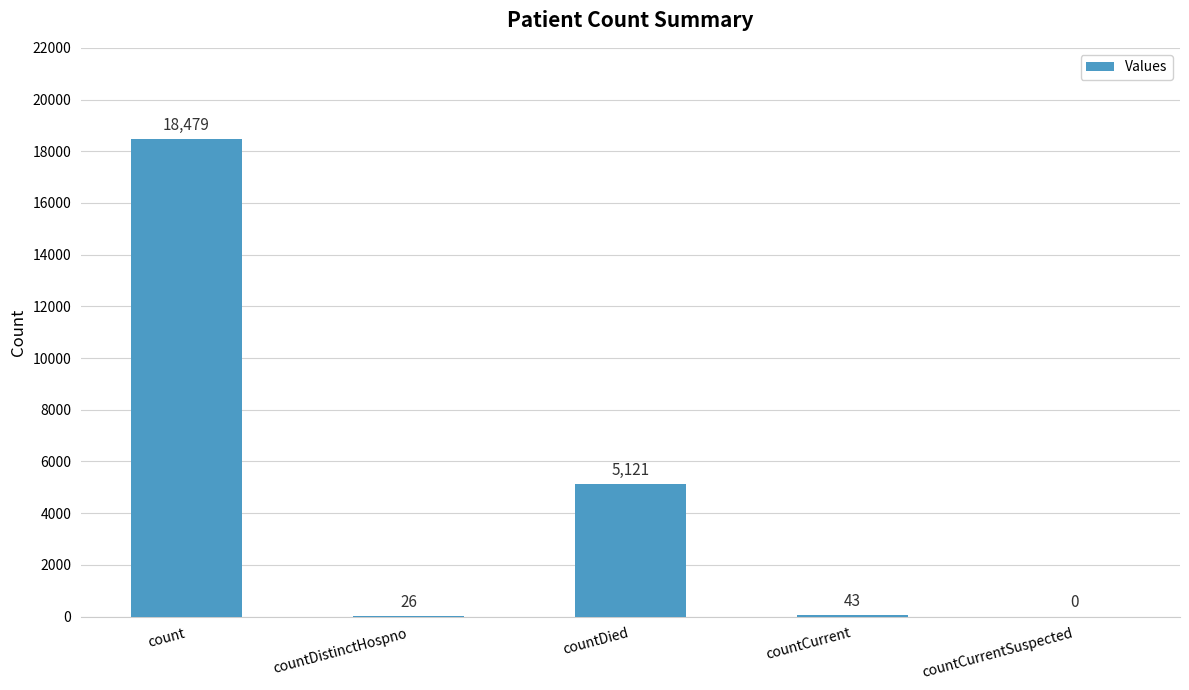

What is the maximum value shown in the chart?

18479